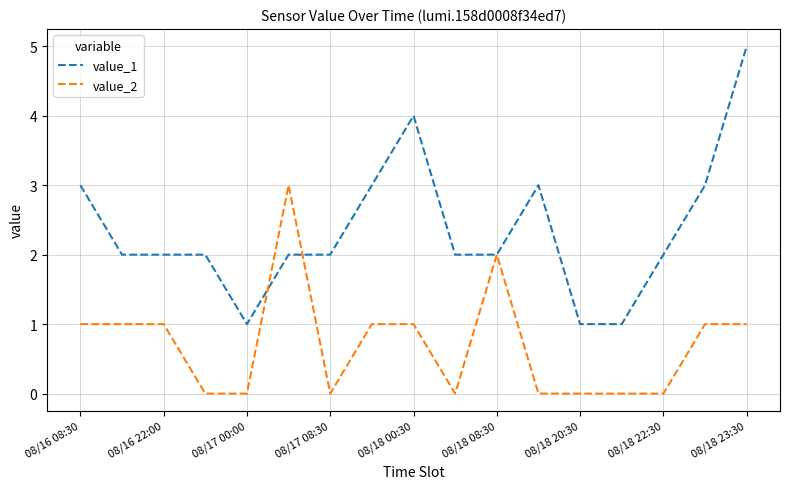

Which series has the widest spread of values?

value_1